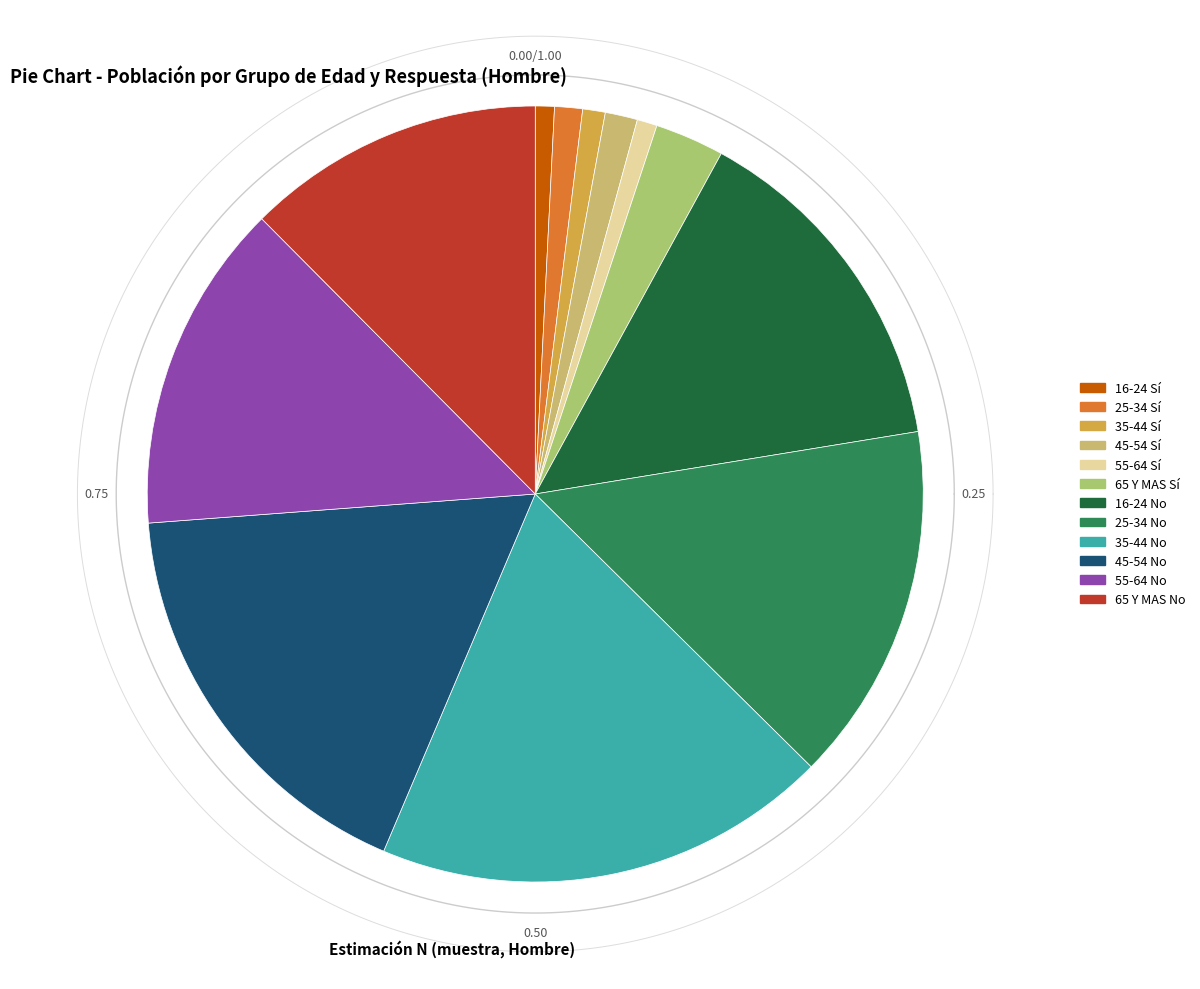

Is it true that 65 Y MAS No is 12% of the pie?

True